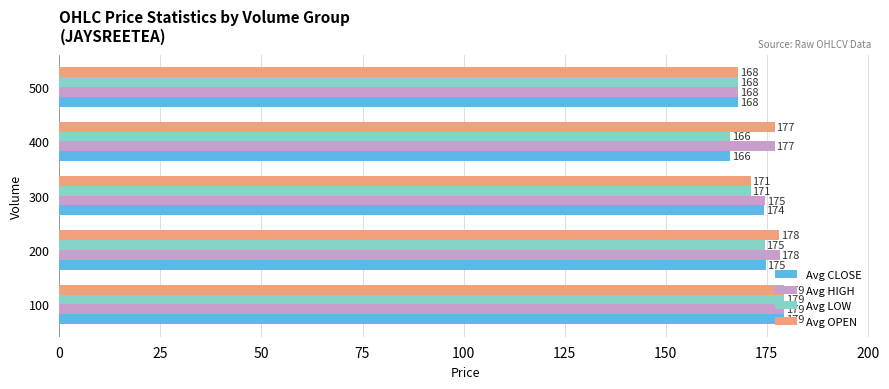

What is the sum of the Avg OPEN values at 500 and 400?

345.0